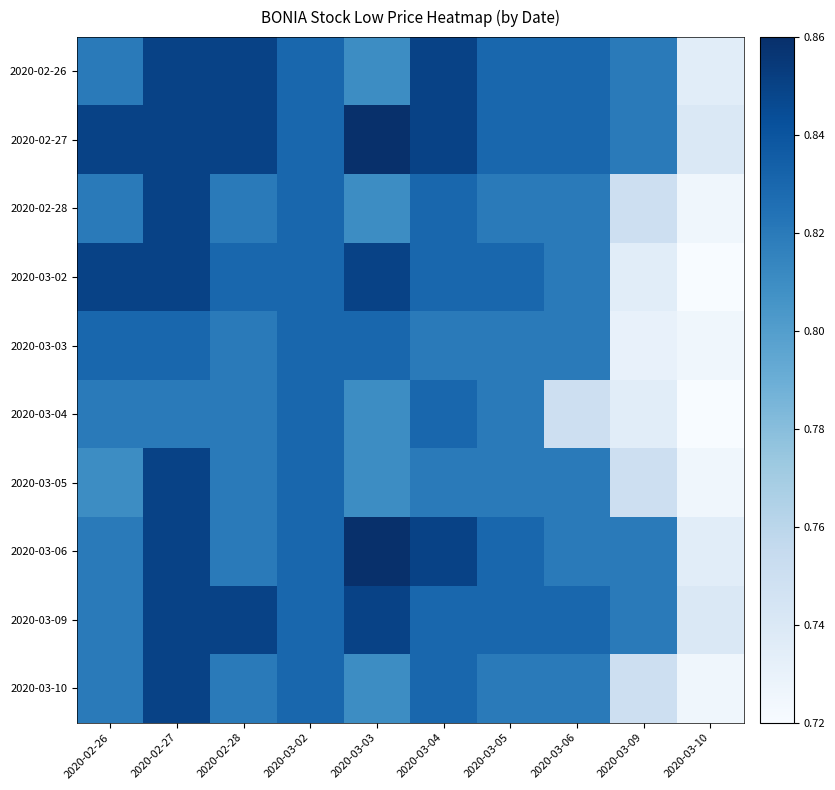

How many categories are shown in the chart?

10